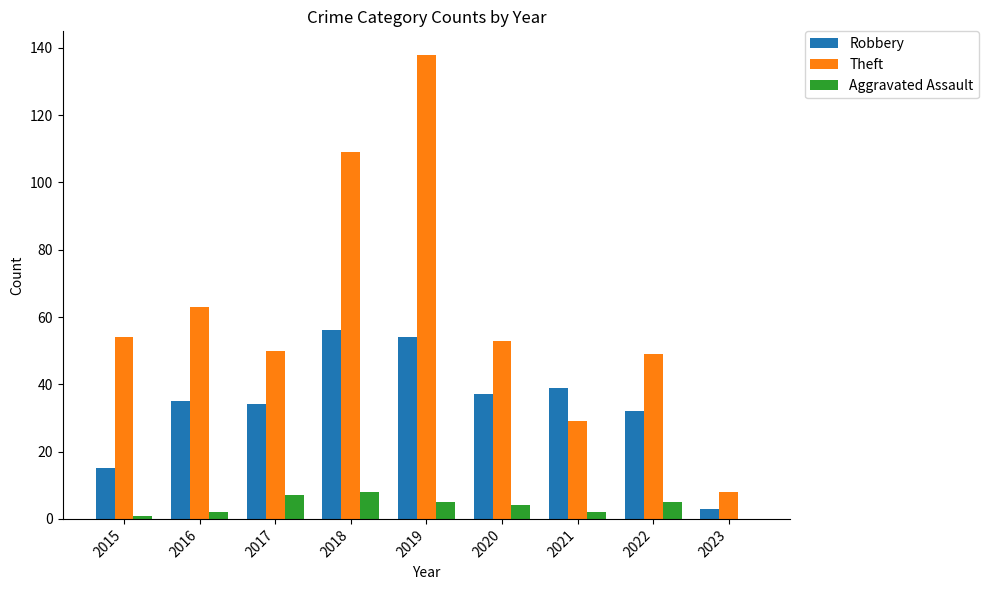

Are the bars horizontal?

No